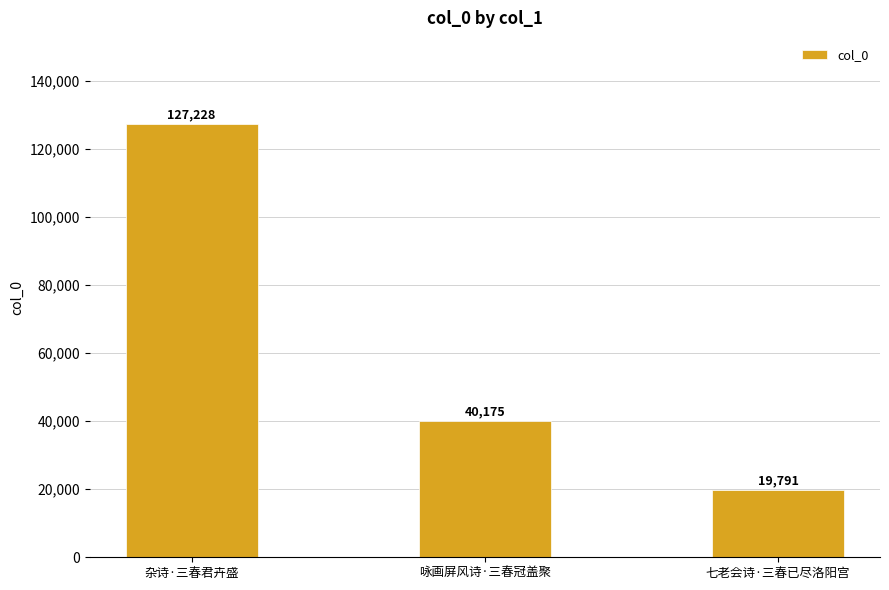

At which label does the data first exceed 40175?

杂诗·三春君卉盛